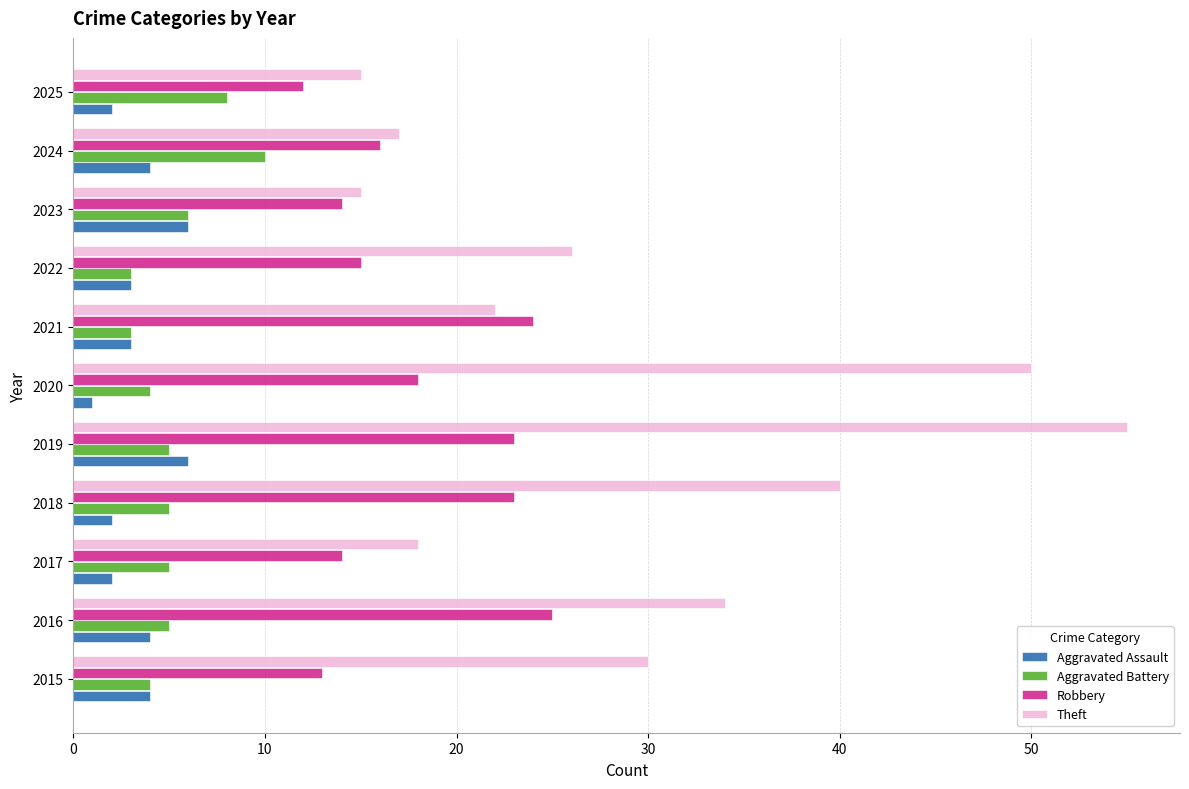

Which series has the widest spread of values?

Theft